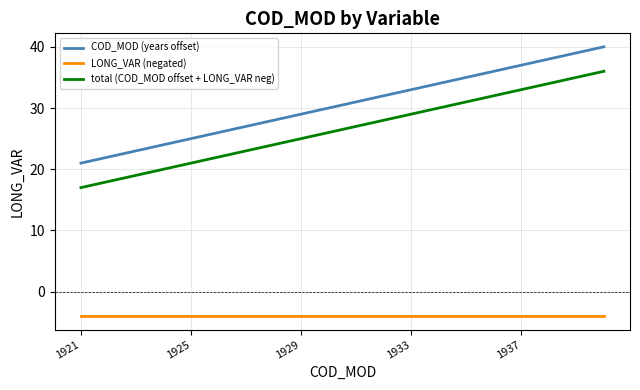

What is the difference between the maximum and minimum values in the COD_MOD (years offset) series?

19